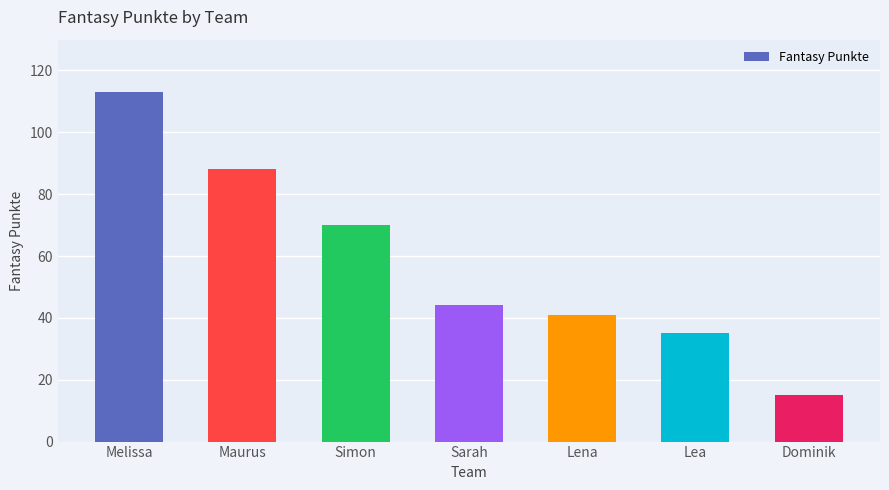

Reading left to right, what are all the values shown in this chart?

Melissa=113	Maurus=88	Simon=70	Sarah=44	Lena=41	Lea=35	Dominik=15